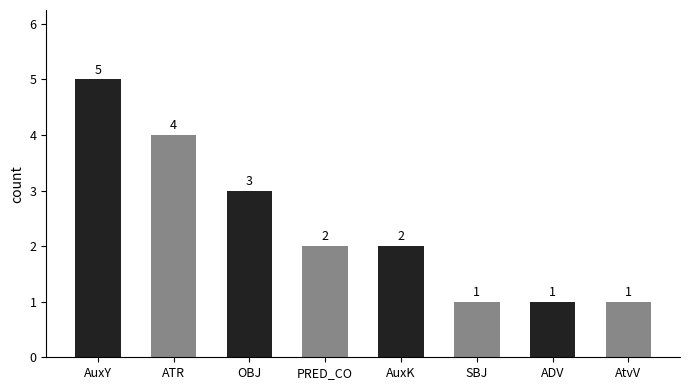

What is the greatest value displayed?

5